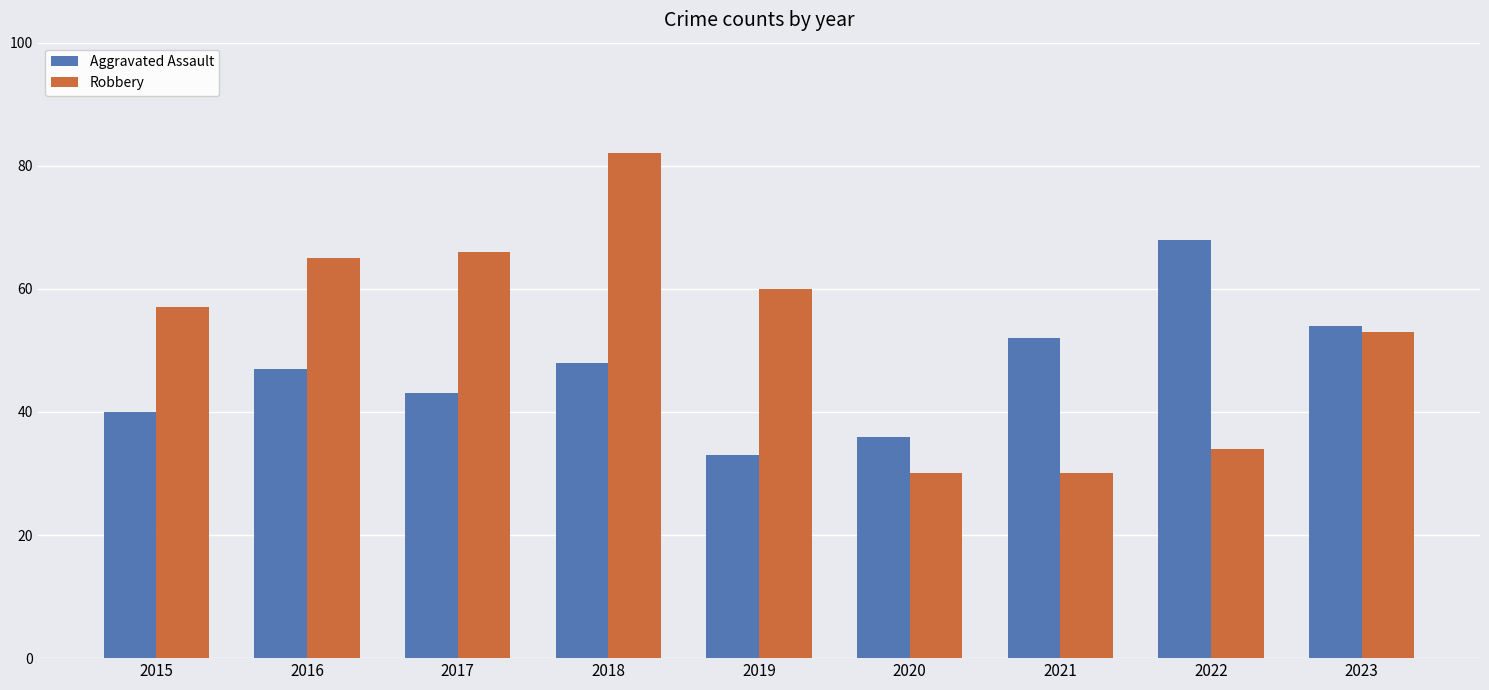

What is the approximate value of Aggravated Assault at 2022, to the nearest 10?

70